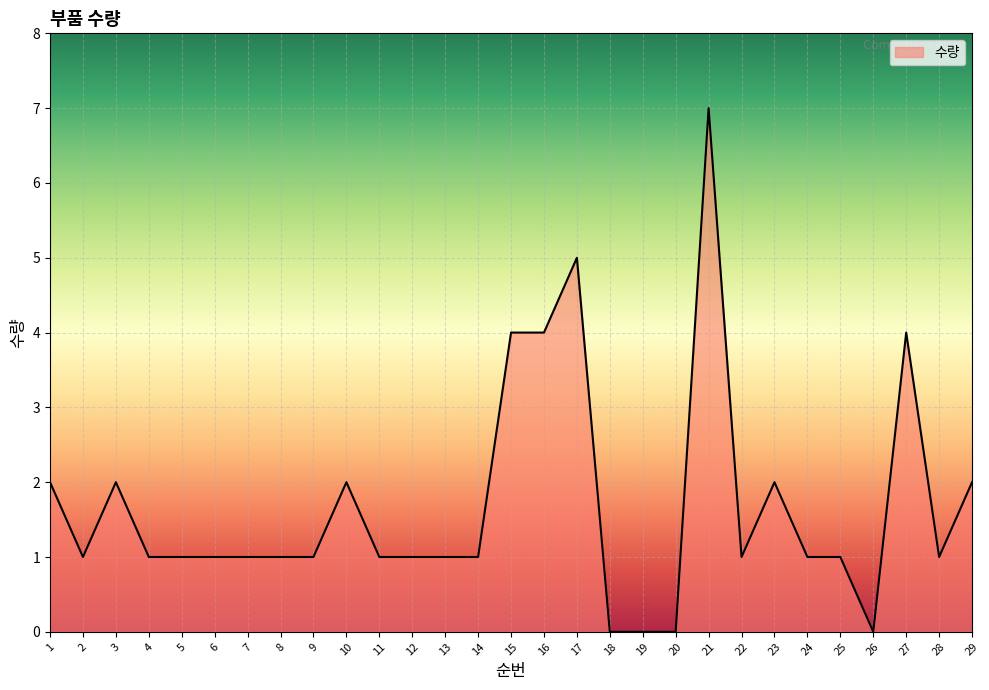

Count the number of categories in the chart.

29